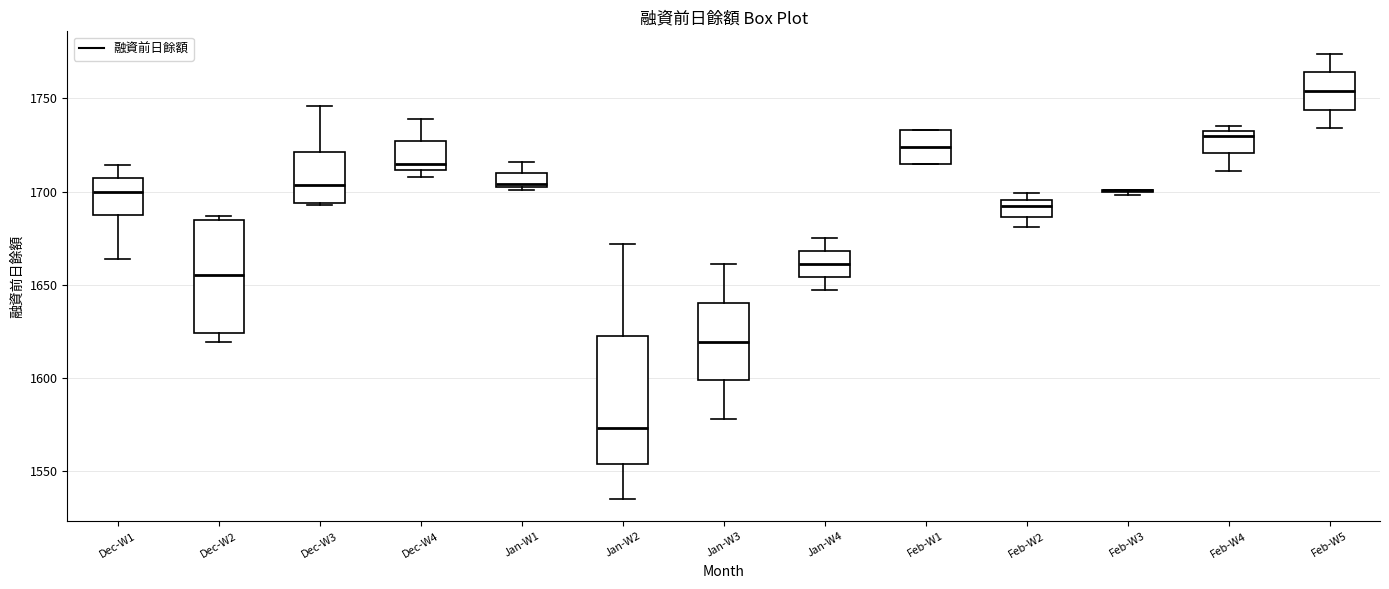

Comparing the boxes themselves (not the whiskers), which one is the tallest?

Jan-W2